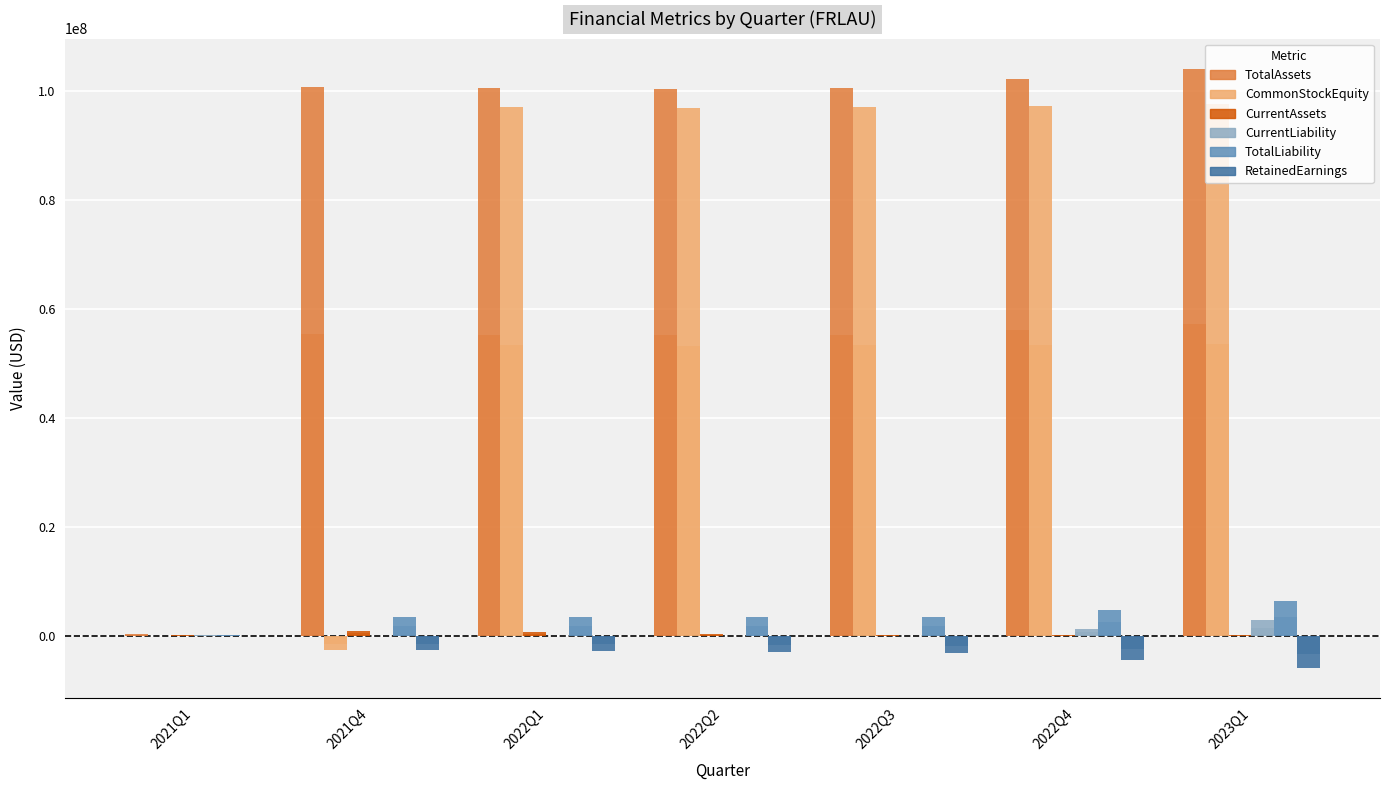

What is the greatest value displayed?

104063236